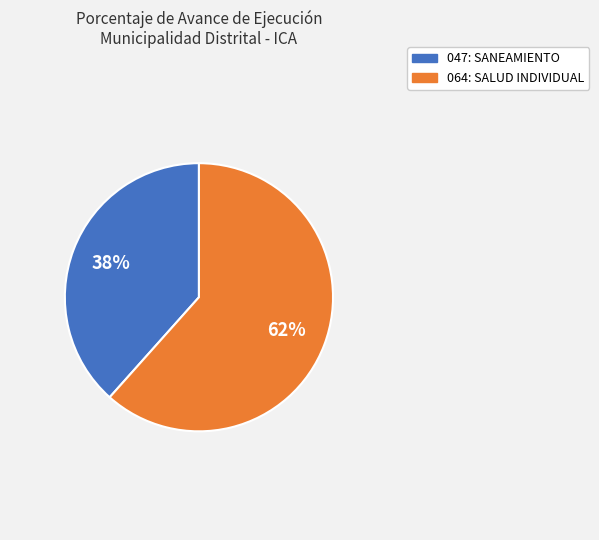

Does 047: SANEAMIENTO account for over 50% of the chart?

No